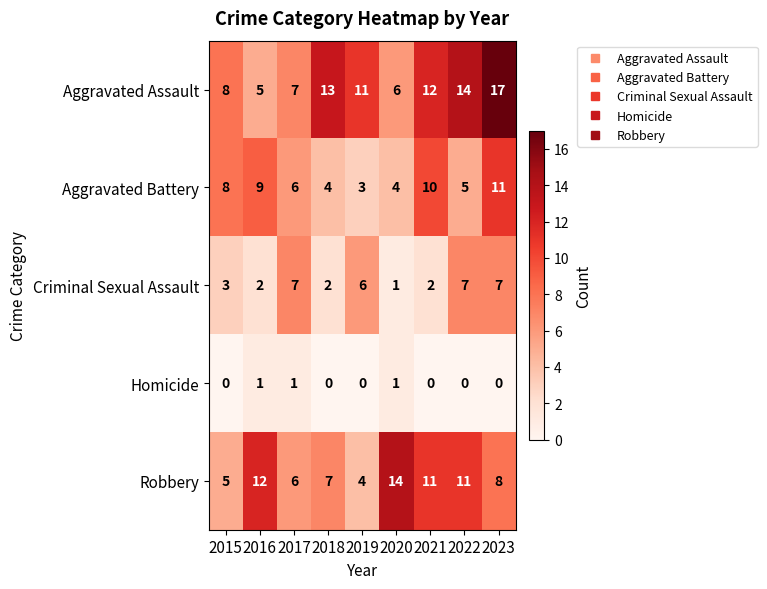

What is the highest value of the Aggravated Battery series?

11